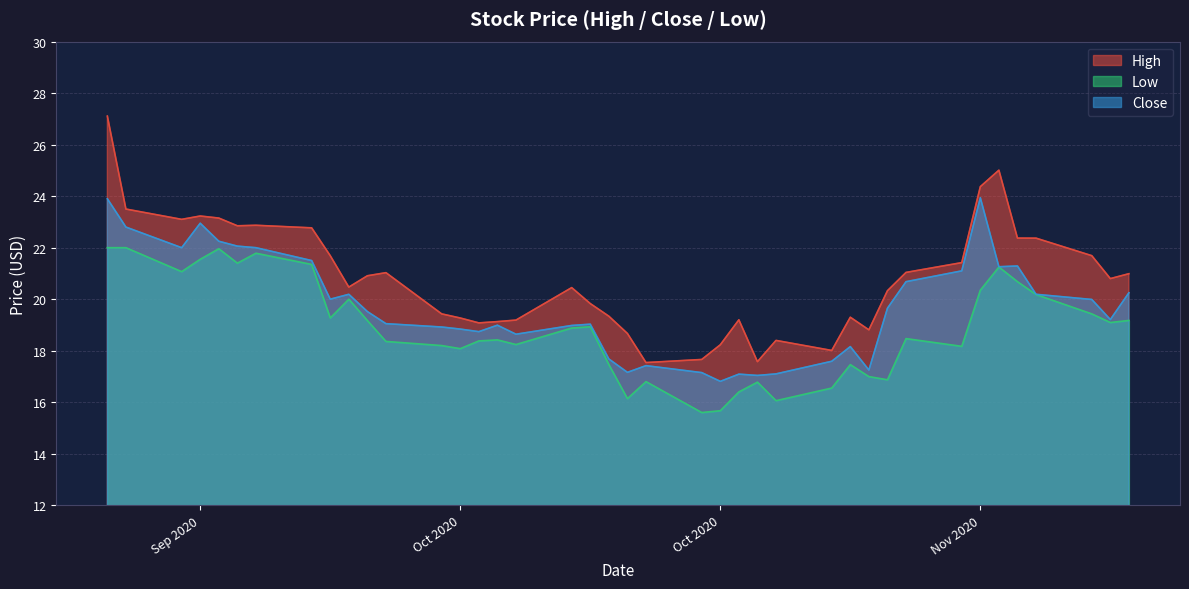

True or false: High and Low intersect in this chart.

False